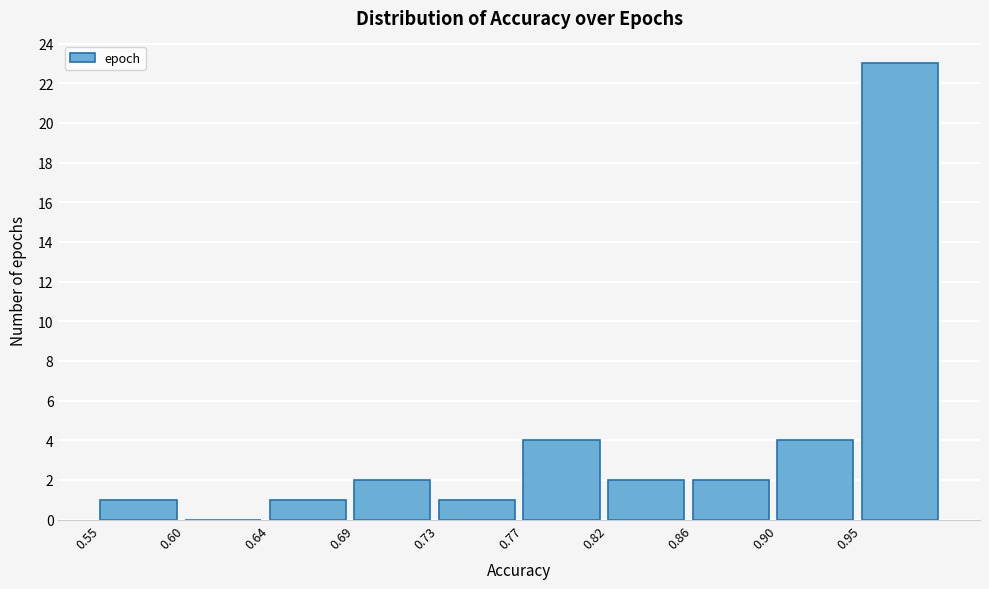

Reading right to left, extract all data points from this chart.

0.95=23	0.90=4	0.86=2	0.82=2	0.77=4	0.73=1	0.69=2	0.64=1	0.60=0	0.55=1